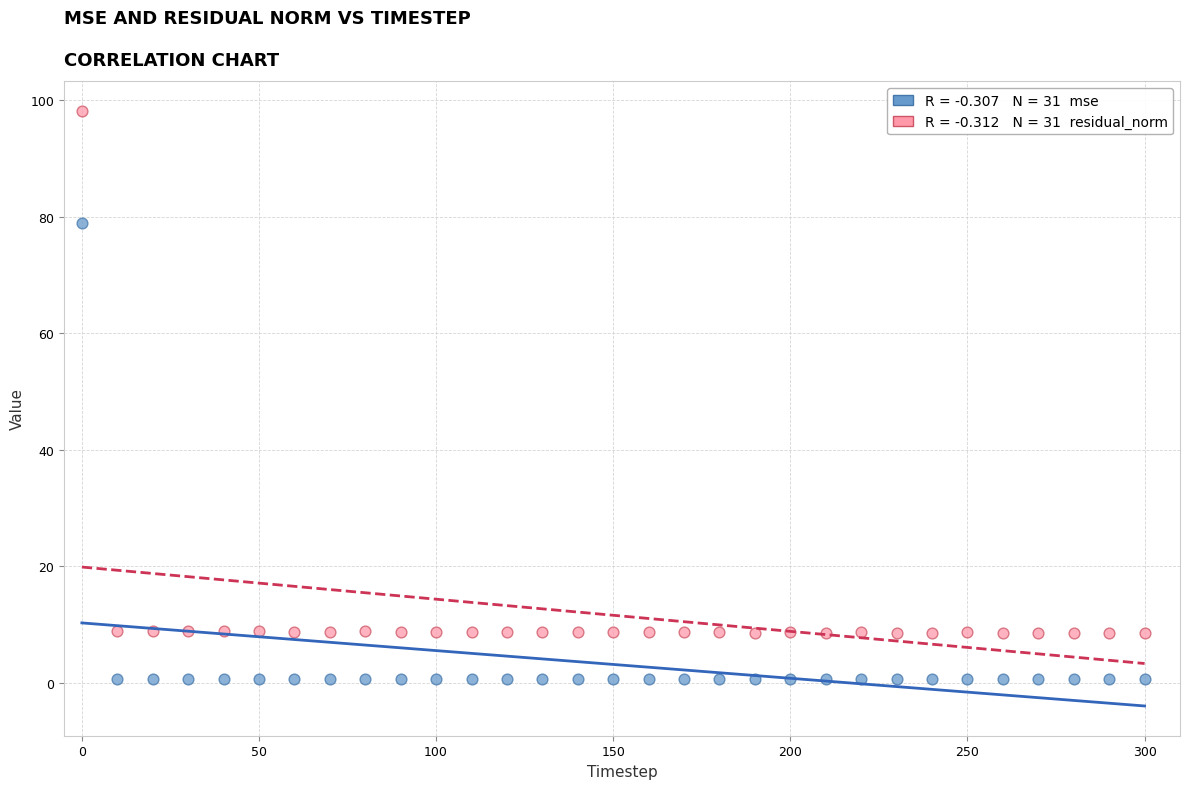

Across all series, what Y value is closest to 49?

78.9